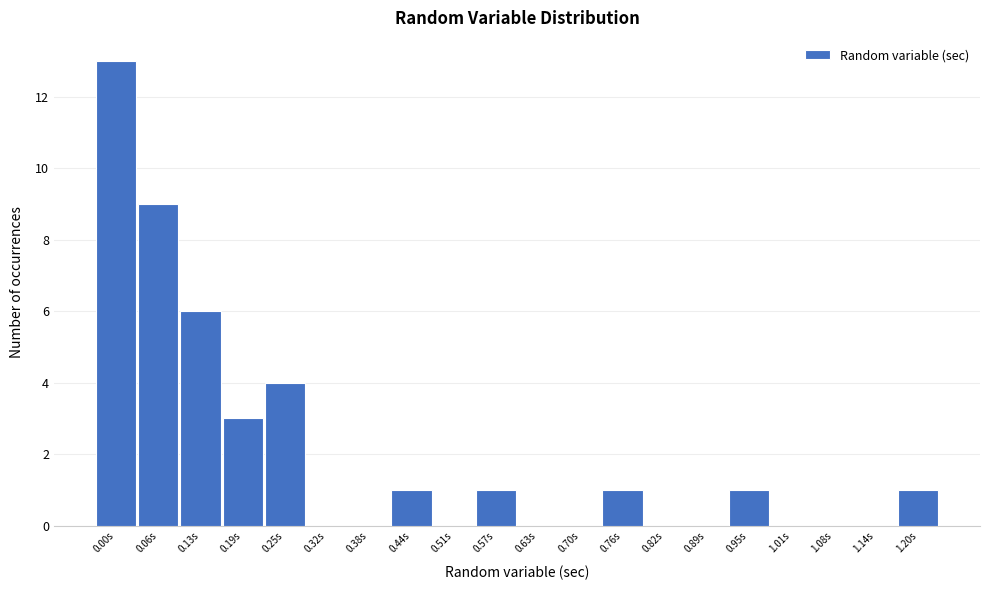

Reading left to right, transcribe all the data shown in this chart.

0.00s=13	0.06s=9	0.13s=6	0.19s=3	0.25s=4	0.32s=0	0.38s=0	0.44s=1	0.51s=0	0.57s=1	0.63s=0	0.70s=0	0.76s=1	0.82s=0	0.89s=0	0.95s=1	1.01s=0	1.08s=0	1.14s=0	1.20s=1